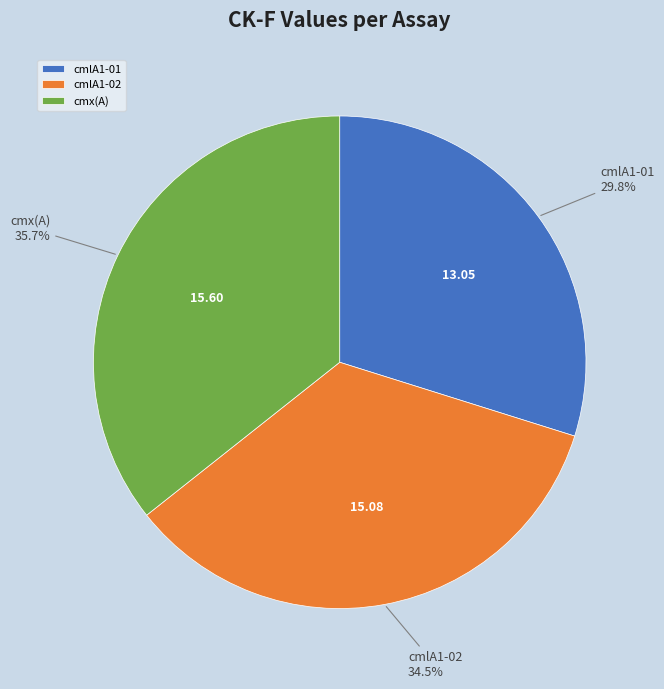

What is the largest slice in the pie chart?

cmx(A)